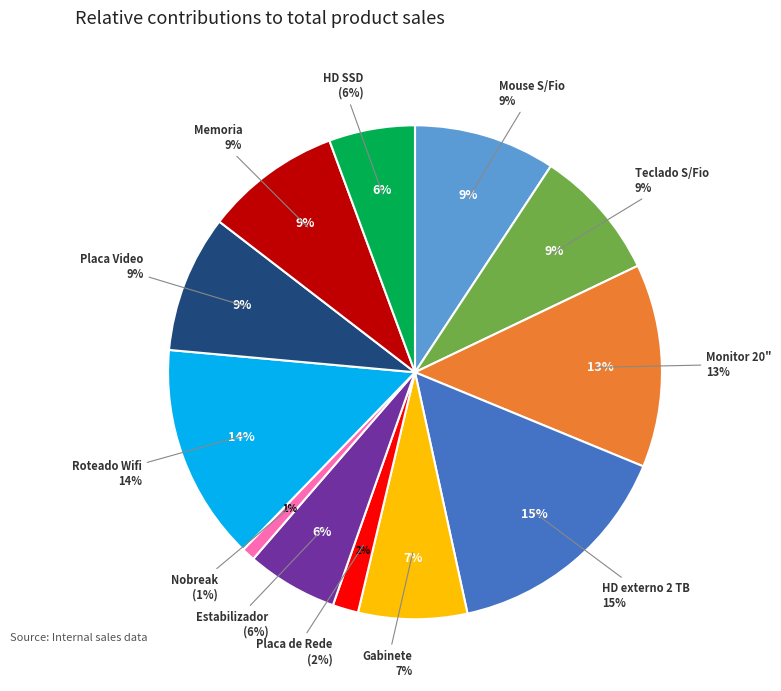

Combined, what portion of the pie is Gabinete and Roteado Wifi?

21.3%